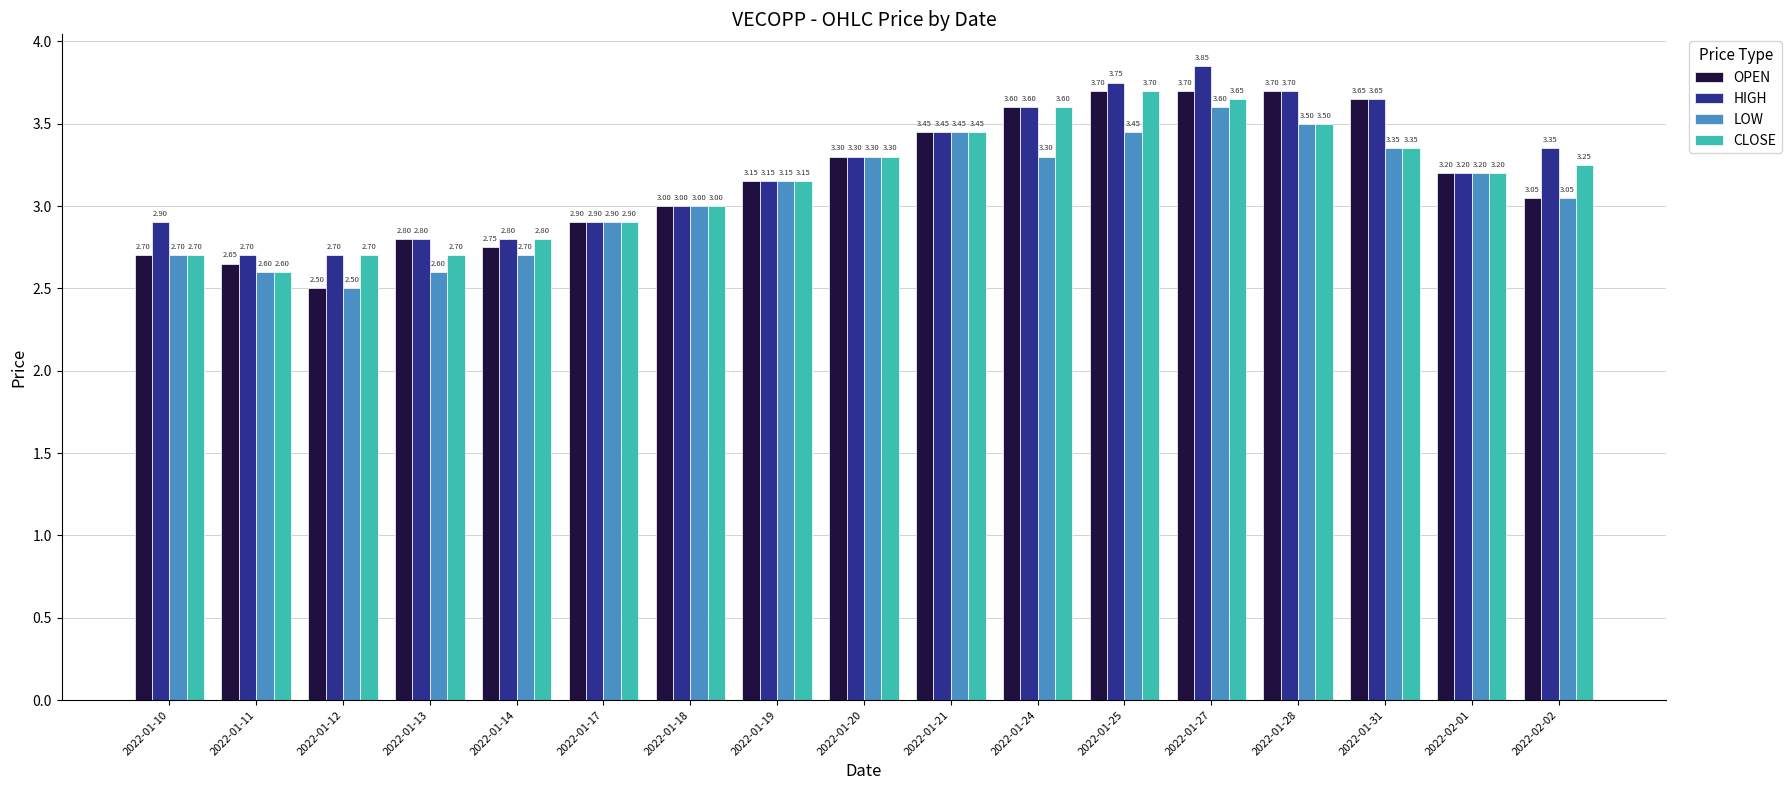

What is the sum of all OPEN values?

53.8